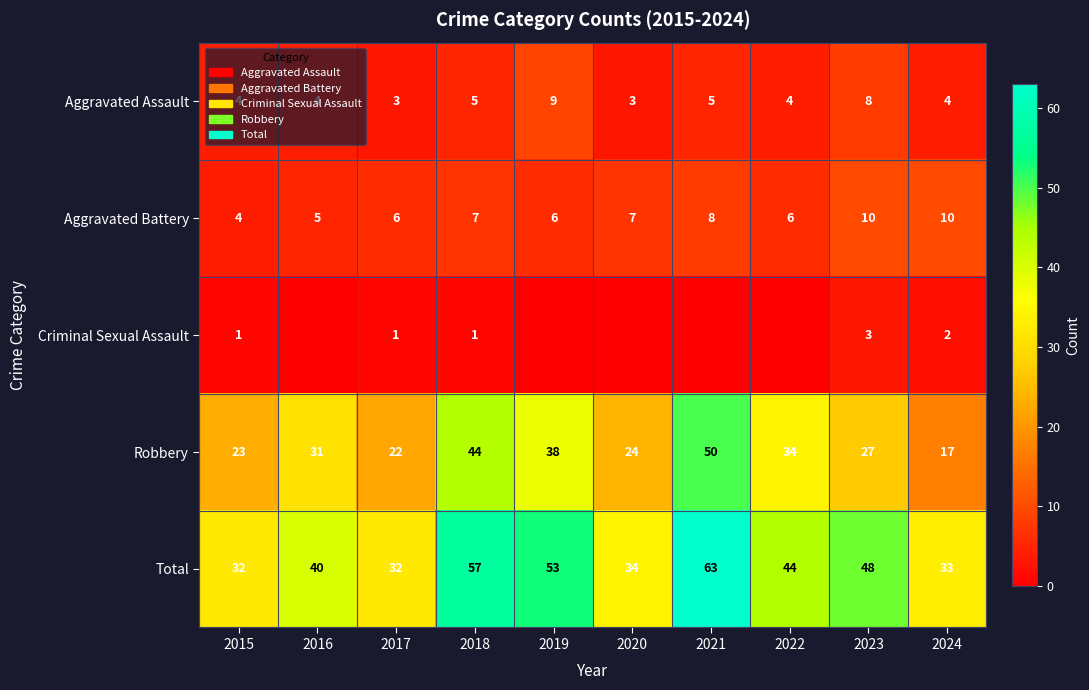

What is the maximum value for Aggravated Assault?

9